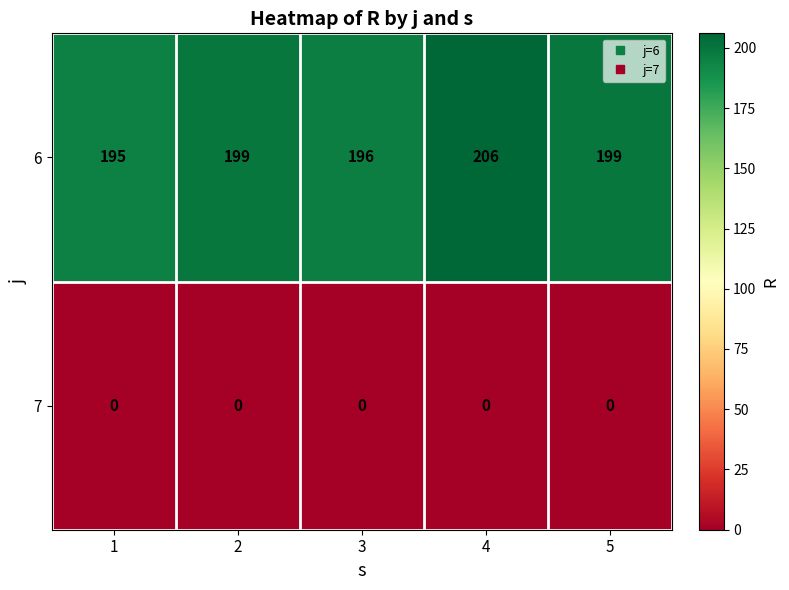

The value of 7 at 3 is 0. True or false?

True